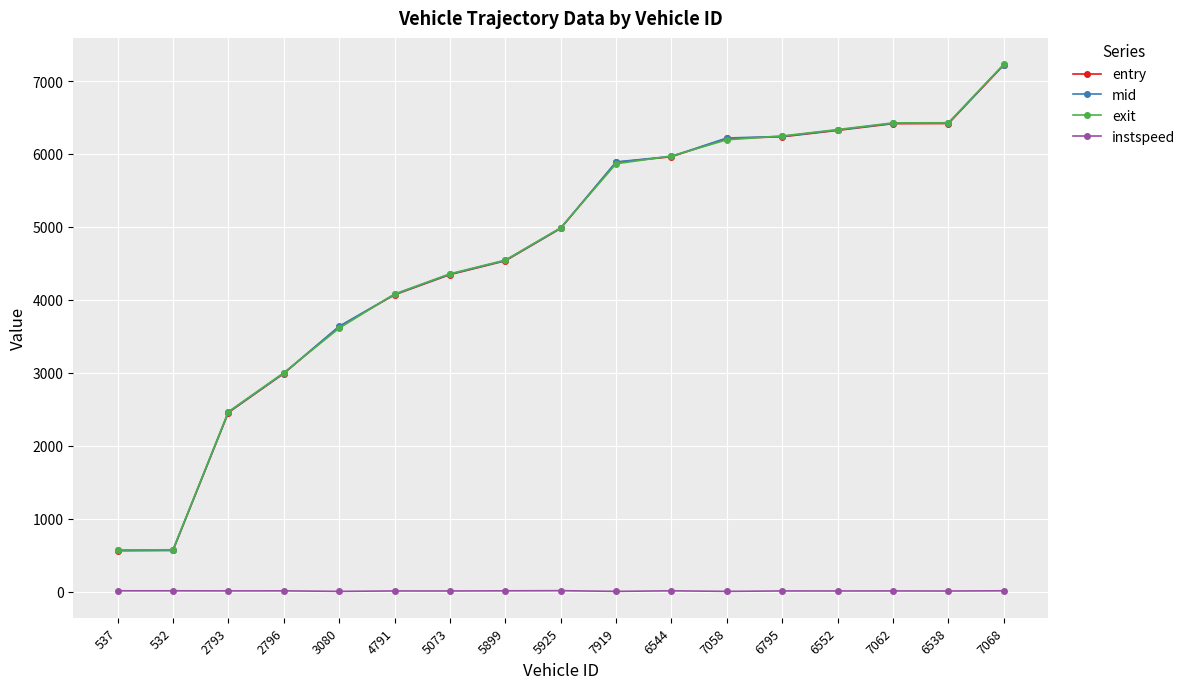

At which category is the sum across all series the highest?

7068